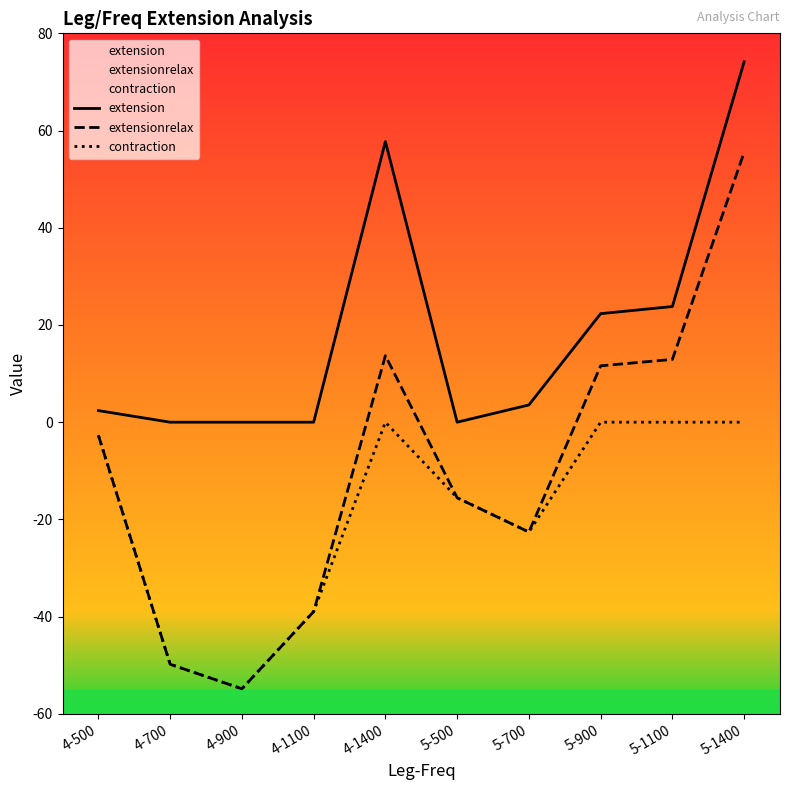

True or false: extension has more than 1 interior local peaks.

True